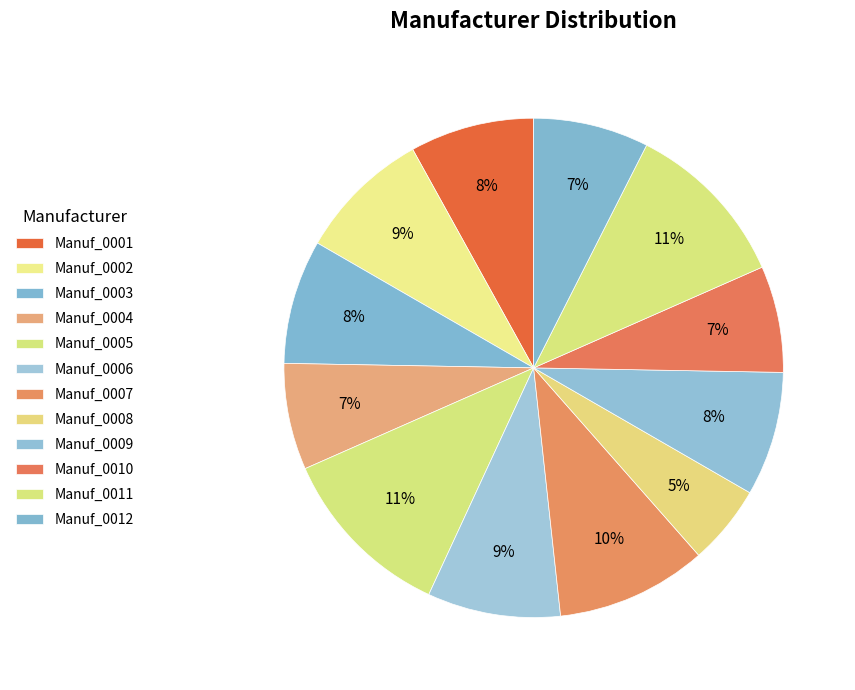

How many slices are in this pie chart?

12